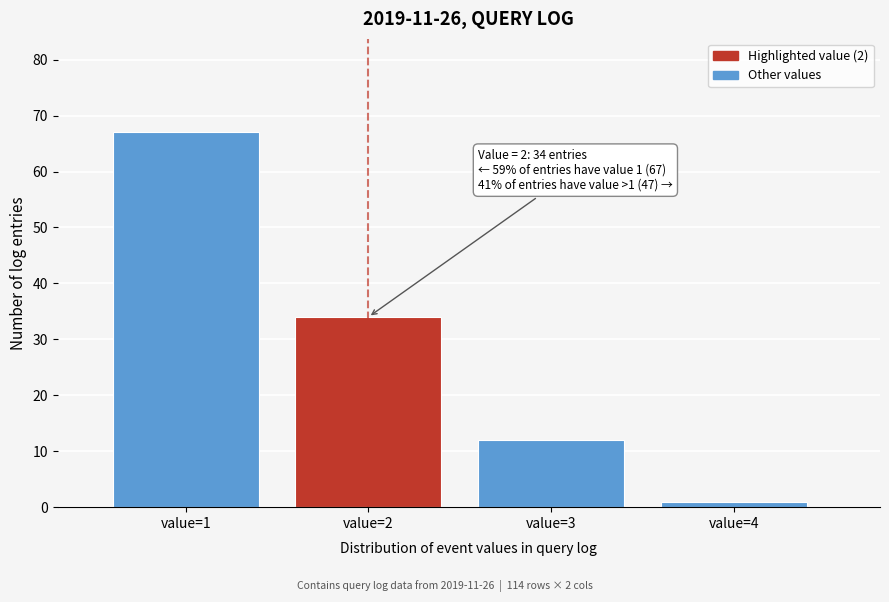

Reading left to right, what are all the values shown in this chart?

67	34	12	1